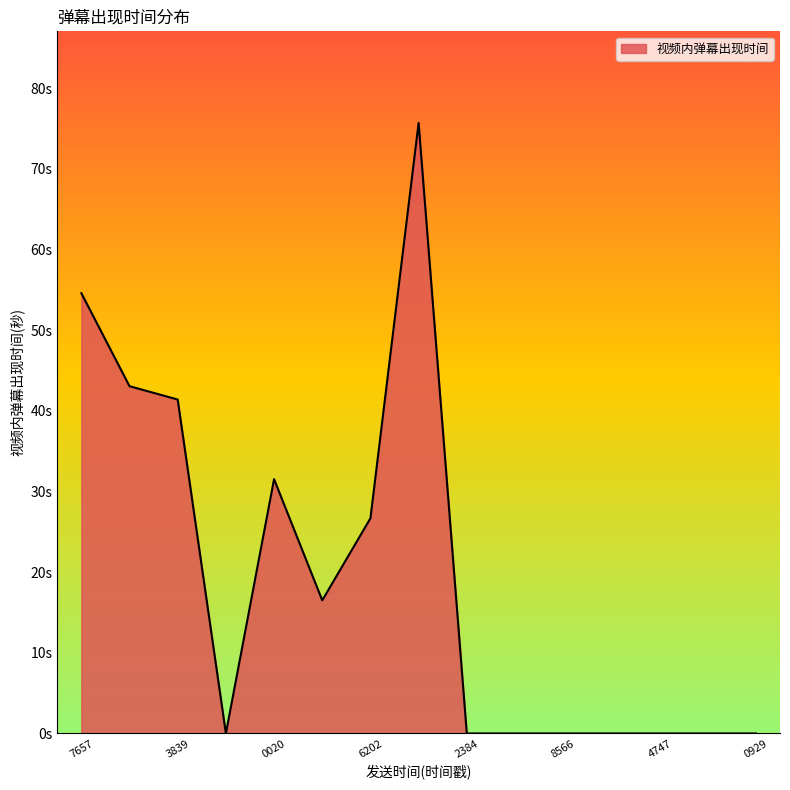

Does the chart have visible grid lines?

No